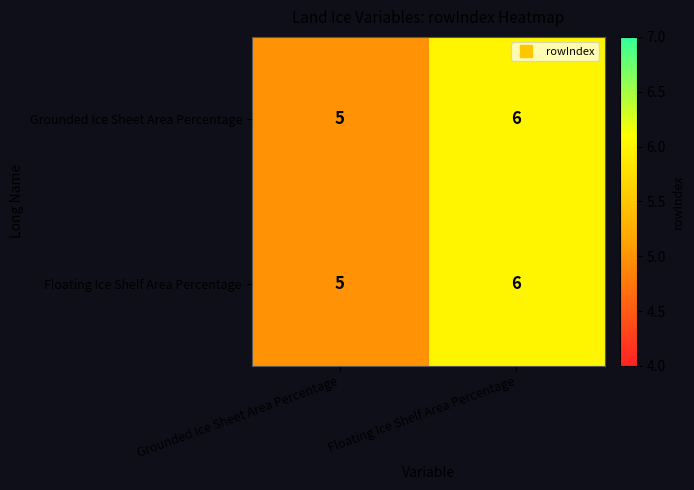

Reading right to left, what are all the values shown in this chart?

Grounded Ice Sheet Area Percentage: Floating Ice Shelf Area Percentage=6	Grounded Ice Sheet Area Percentage=5
Floating Ice Shelf Area Percentage: Floating Ice Shelf Area Percentage=6	Grounded Ice Sheet Area Percentage=5